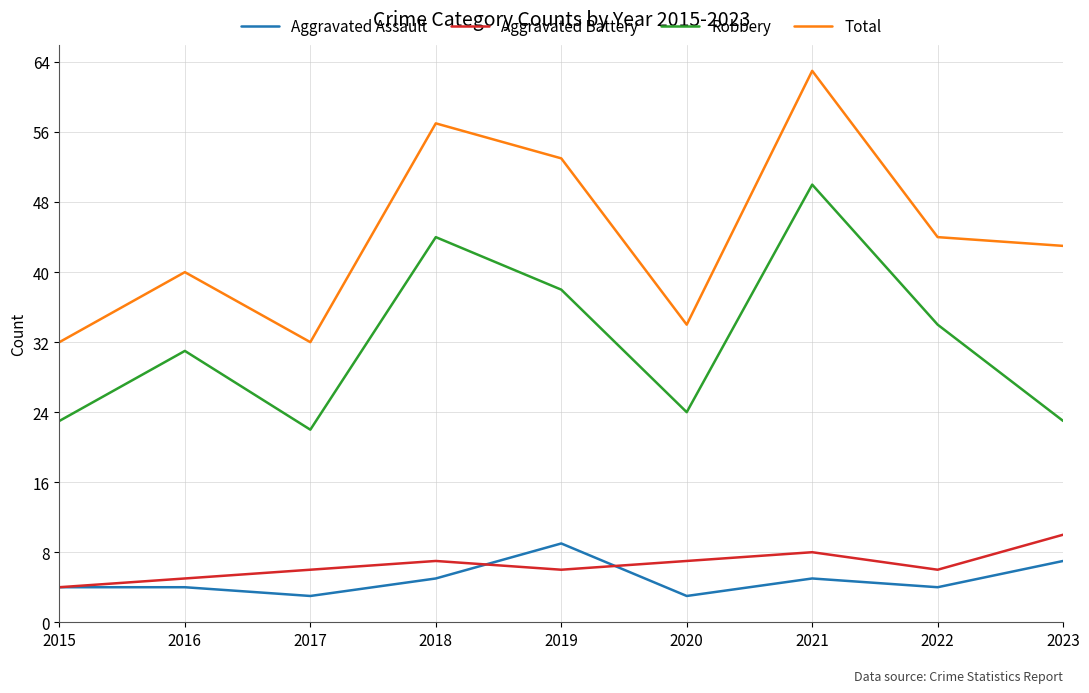

At 2023, list the series in order from largest to smallest.

Total, Robbery, Aggravated Battery, Aggravated Assault